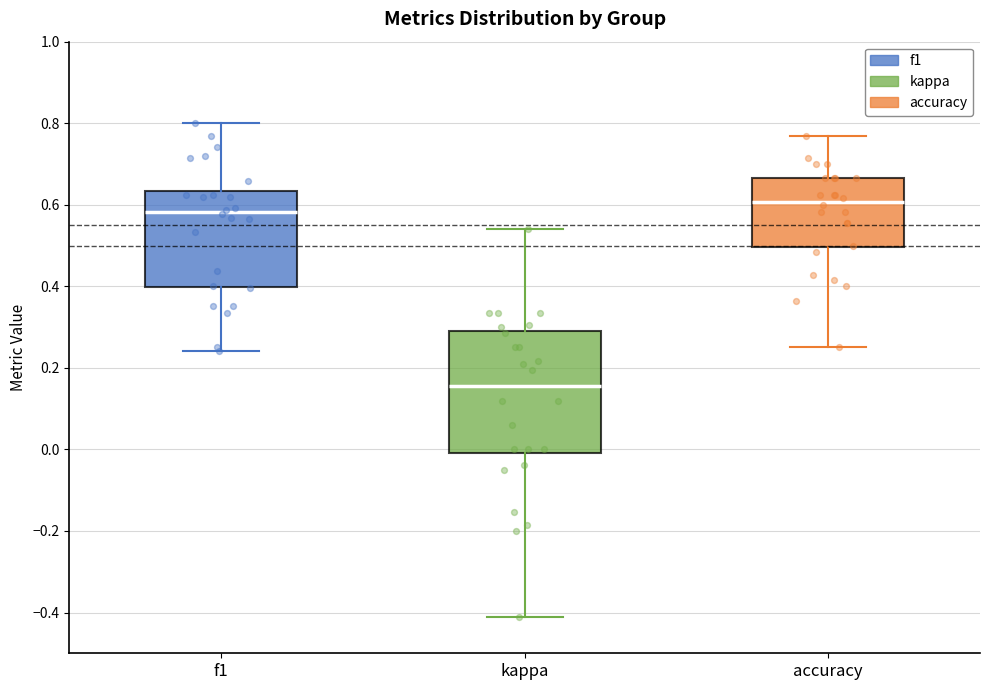

Reading left to right, read every box against the y-axis: the position of its median line, the range the box covers, and the ends of its whiskers. The values are not printed on the chart, so give them approximately, as read against the axis.

f1: median 0.58, box 0.40 to 0.64, whiskers 0.24 to 0.80
kappa: median 0.16, box 0.00 to 0.28, whiskers -0.42 to 0.54
accuracy: median 0.60, box 0.50 to 0.66, whiskers 0.26 to 0.76